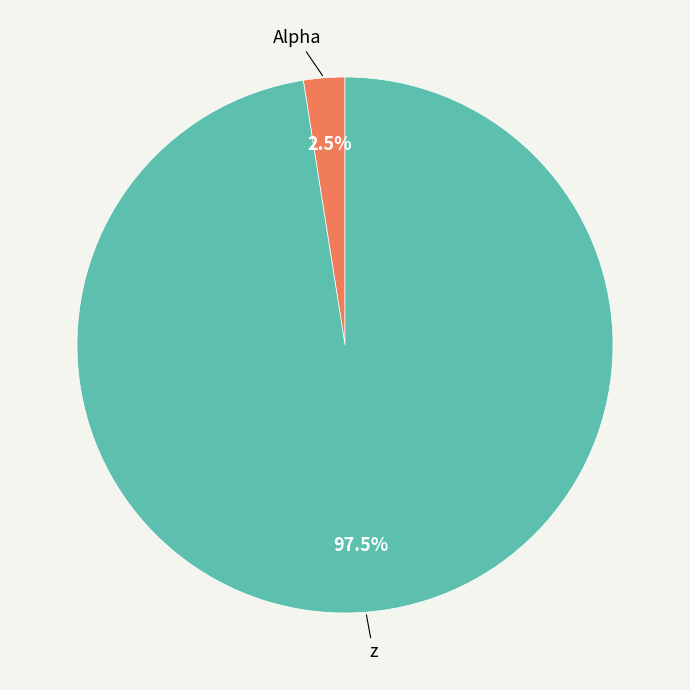

Which has a higher value, z or Alpha?

z